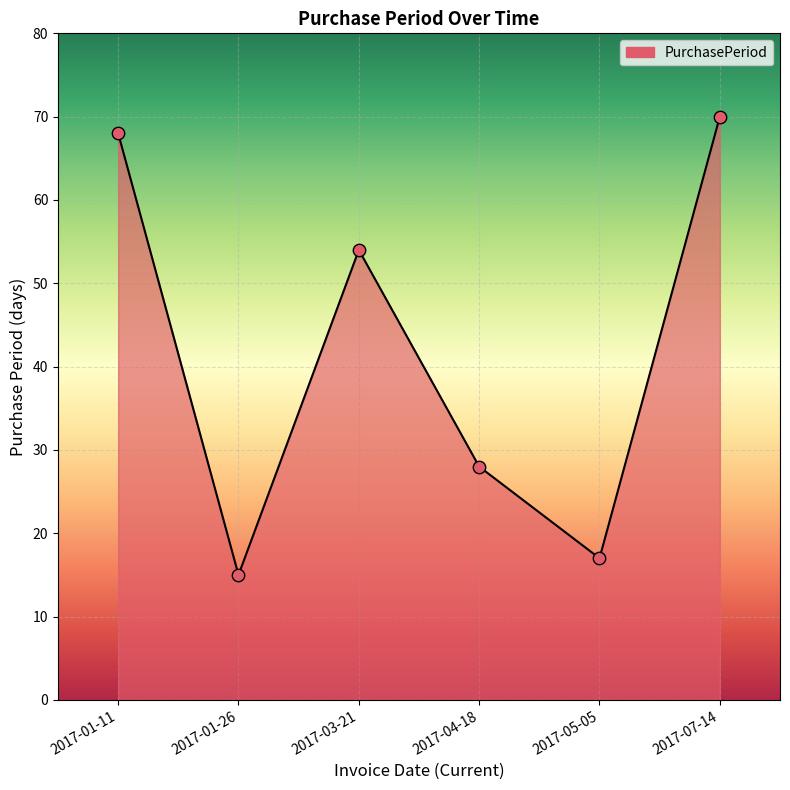

Approximately how many times larger is the value at 2017-04-18 compared to 2017-01-11?

0.4